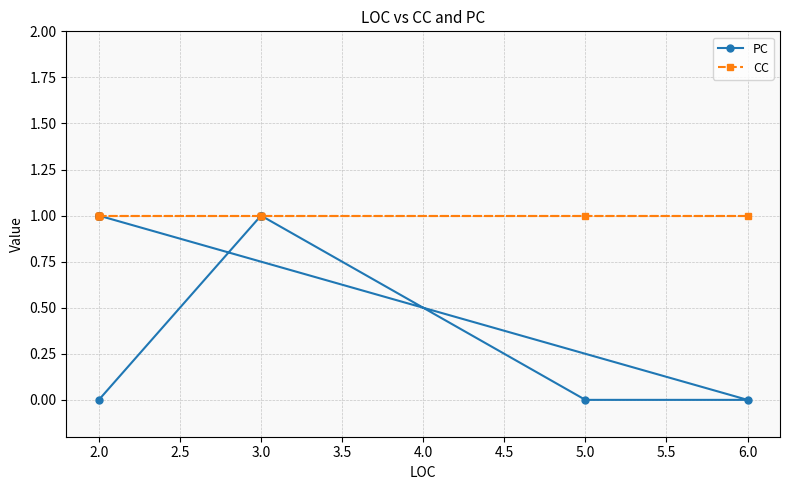

Which series has the largest total across all categories?

CC